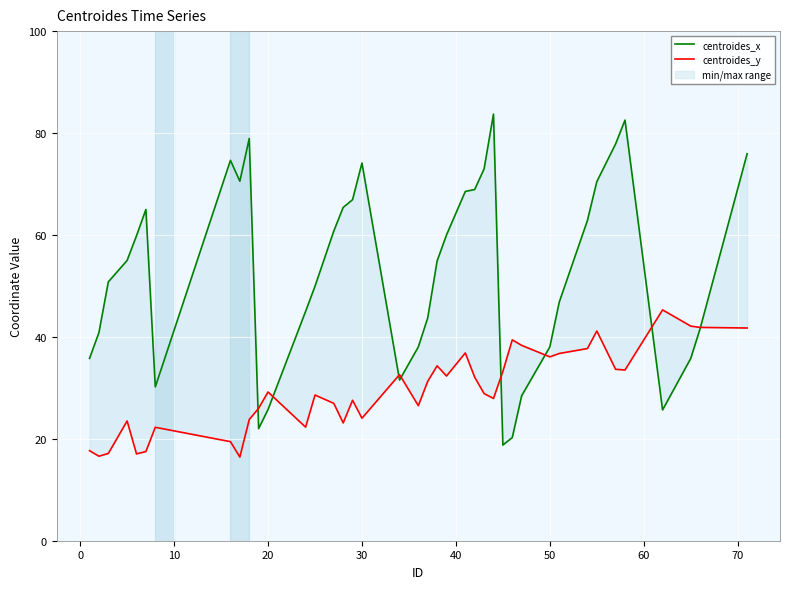

Reading left to right, extract all data points from this chart.

centroides_x: 35.8	40.8	50.8	55.0	59.8	65.0	30.2	74.6	70.5	78.9	22.0	25.7	45.0	49.9	60.8	65.4	66.9	74.1	31.5	38.0	43.7	54.9	60.0	68.5	68.9	73.0	83.7	18.8	20.2	28.4	38.0	46.8	62.8	70.5	77.9	82.5	25.7	35.8	41.6	75.9
centroides_y: 17.7	16.6	17.1	23.5	17.0	17.5	22.3	19.4	16.4	23.8	26.0	29.2	22.3	28.6	27.0	23.1	27.6	24.0	32.6	26.5	31.3	34.3	32.3	36.8	32.1	28.9	27.9	33.2	39.4	38.3	36.1	36.7	37.7	41.2	33.6	33.5	45.3	42.1	41.9	41.7